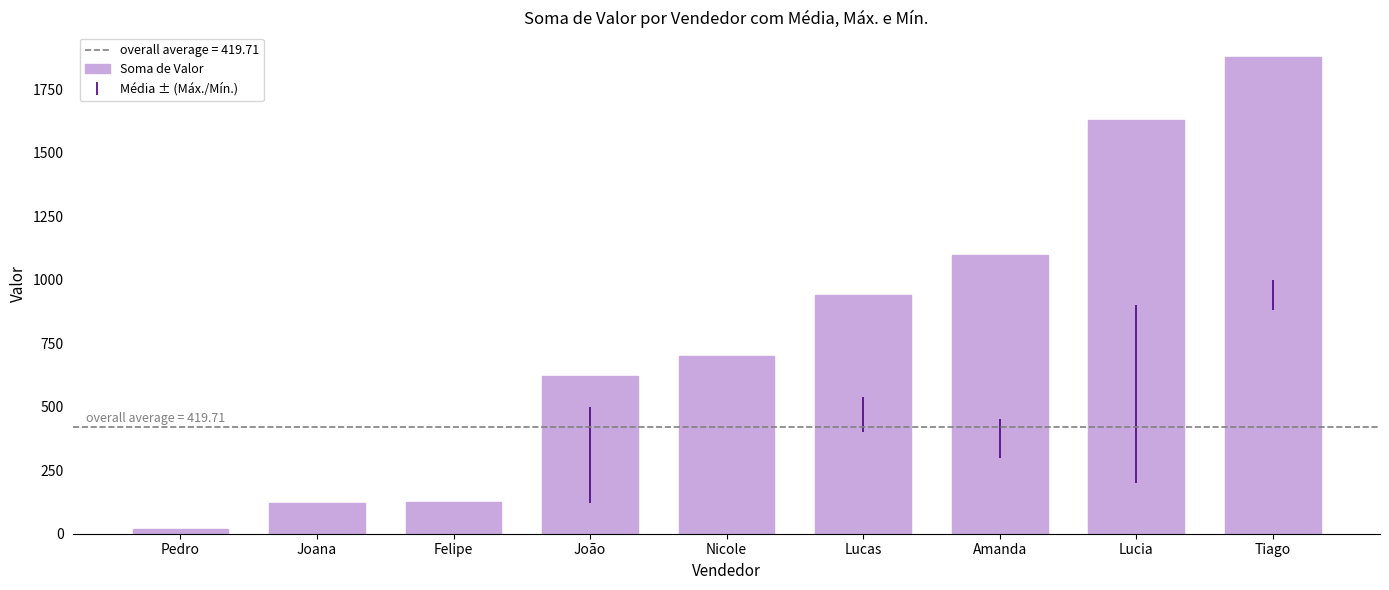

At which category does the chart reach its peak across all series?

Tiago